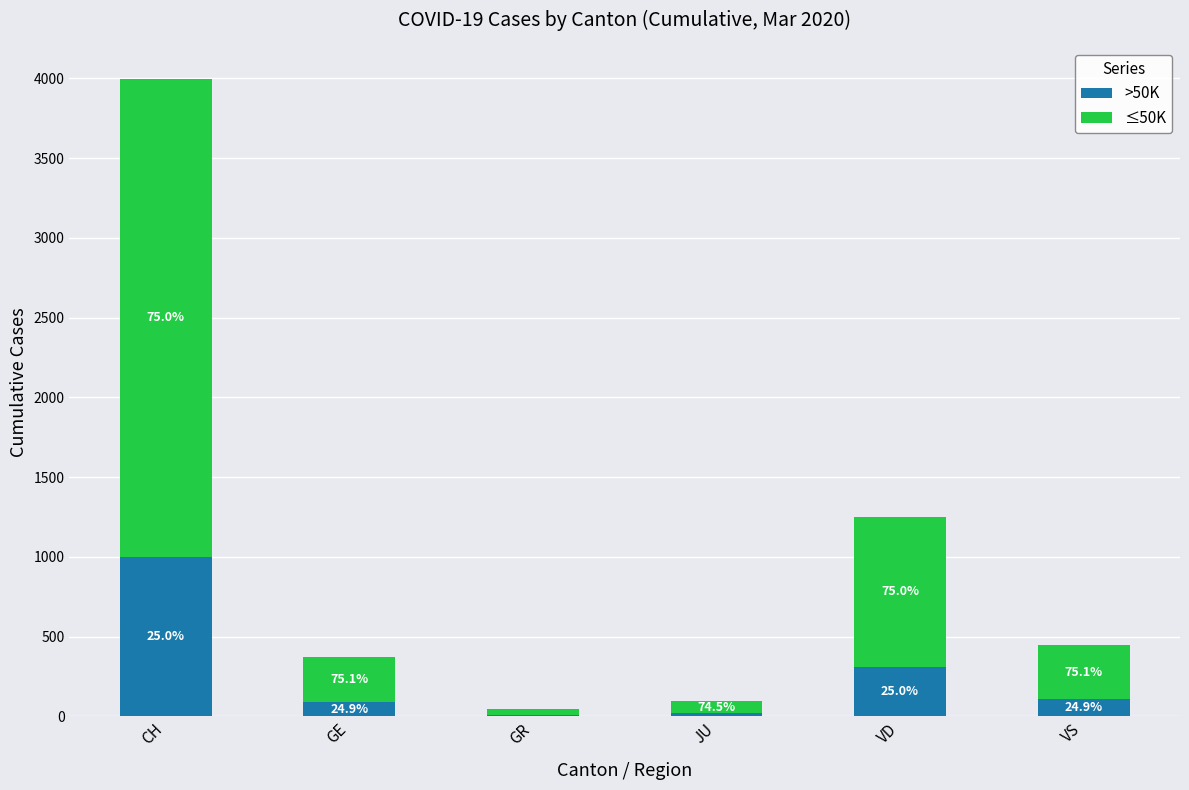

Which series has the largest total across all categories?

≤50K